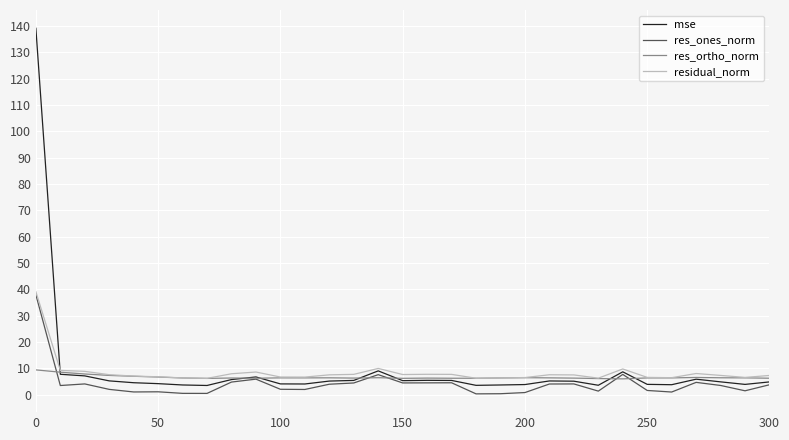

What is the highest value of the res_ortho_norm series?

9.4